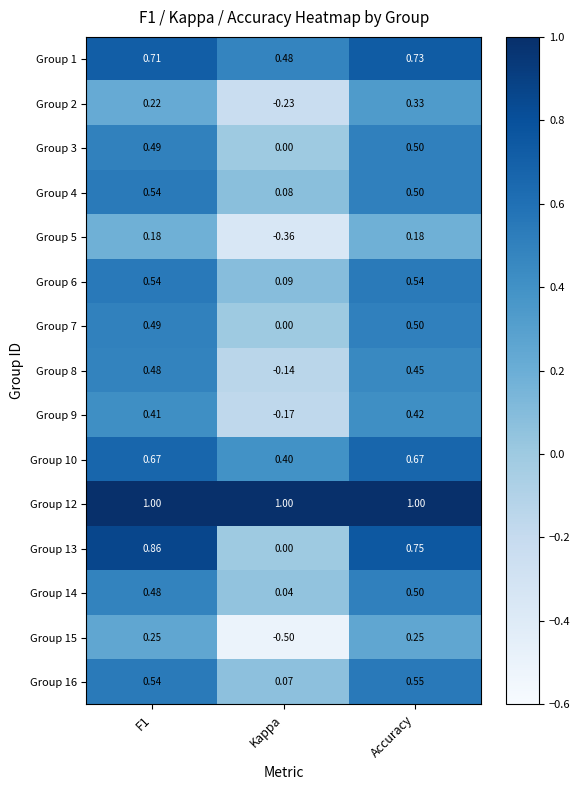

Where is Group 4 nearest to the value 0?

Kappa